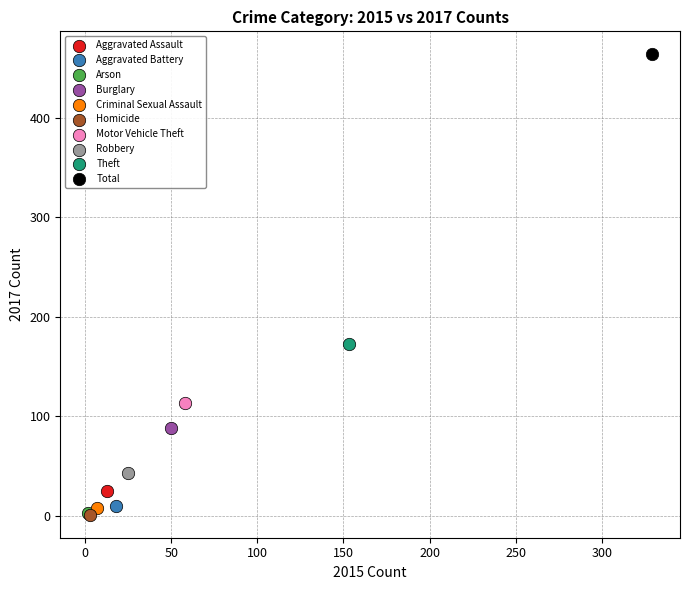

What are all the series names shown in the legend?

Aggravated Assault, Aggravated Battery, Arson, Burglary, Criminal Sexual Assault, Homicide, Motor Vehicle Theft, Robbery, Theft, Total